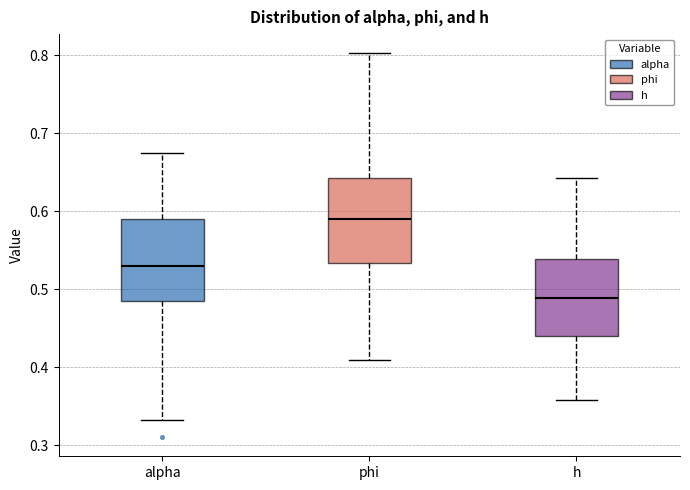

Where does the median line of the box for alpha sit on the y-axis? The values are not printed on the chart, so give them approximately, as read against the axis.

0.53